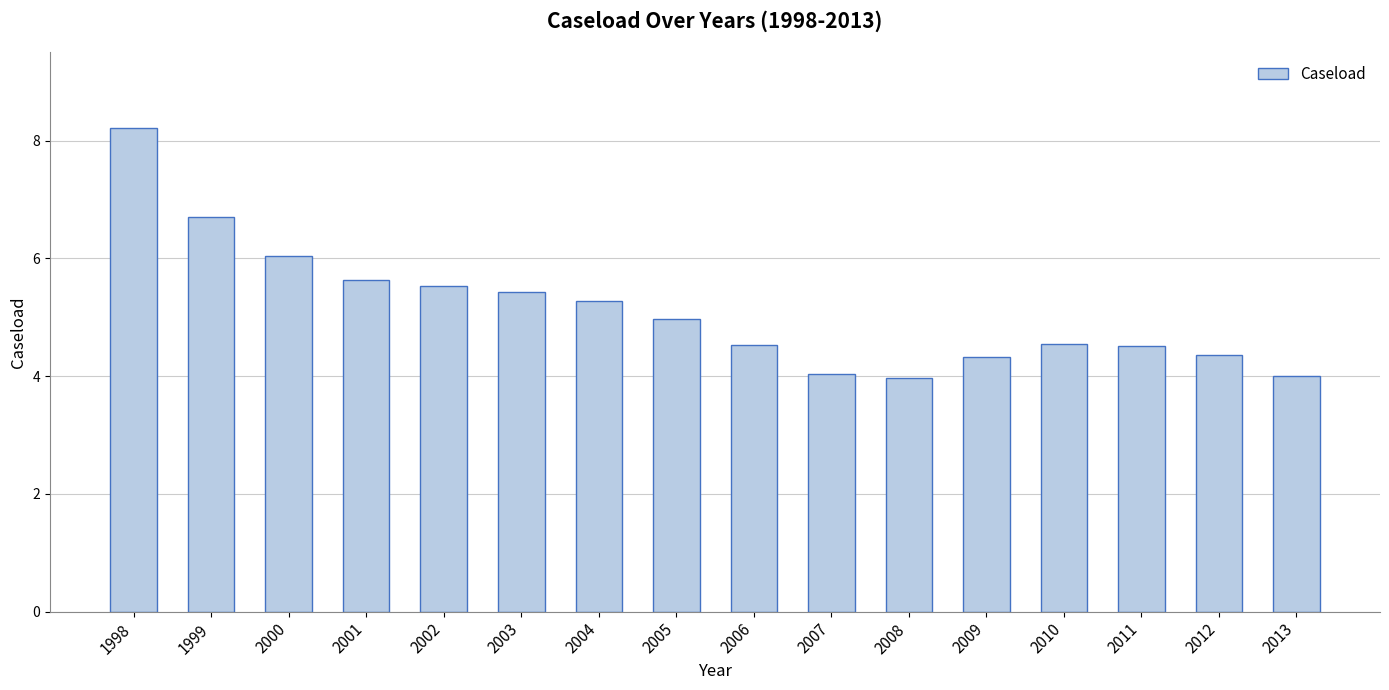

What is the value of the 8th bar from the left?

5.0